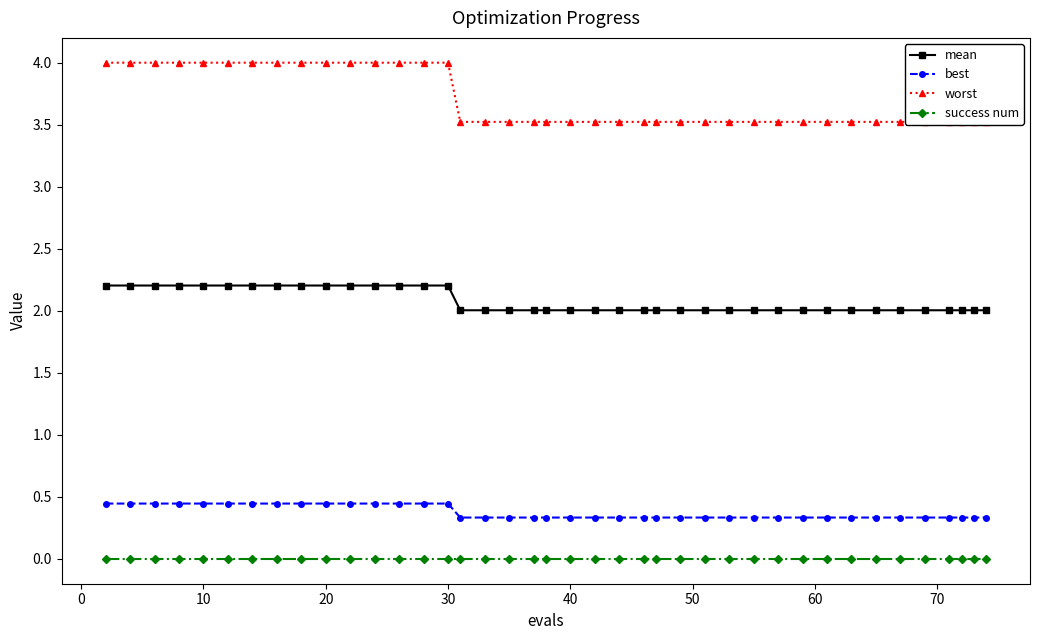

True or false: success num and mean intersect in this chart.

False